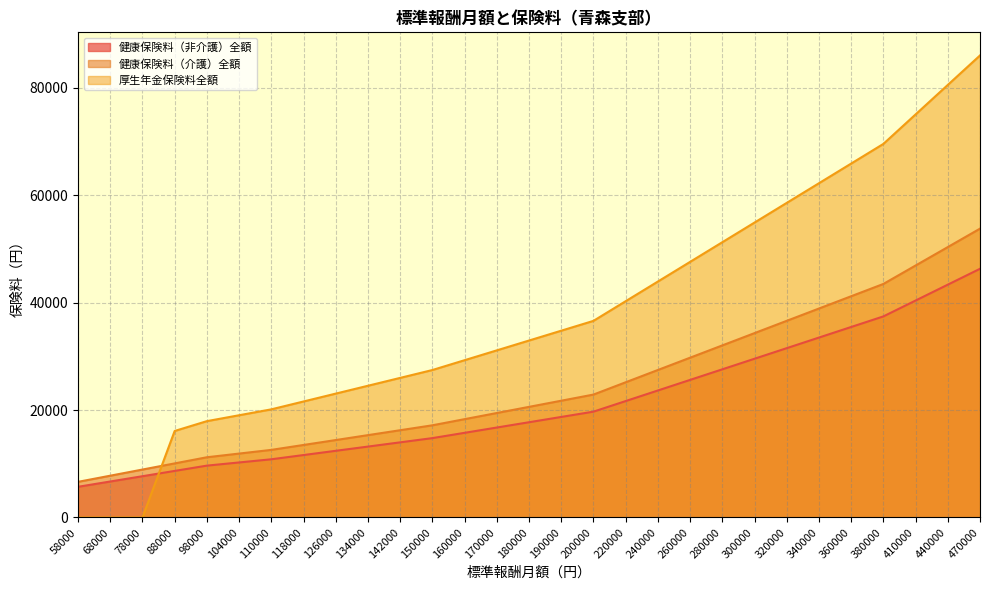

Which series has the widest spread of values?

厚生年金保険料全額